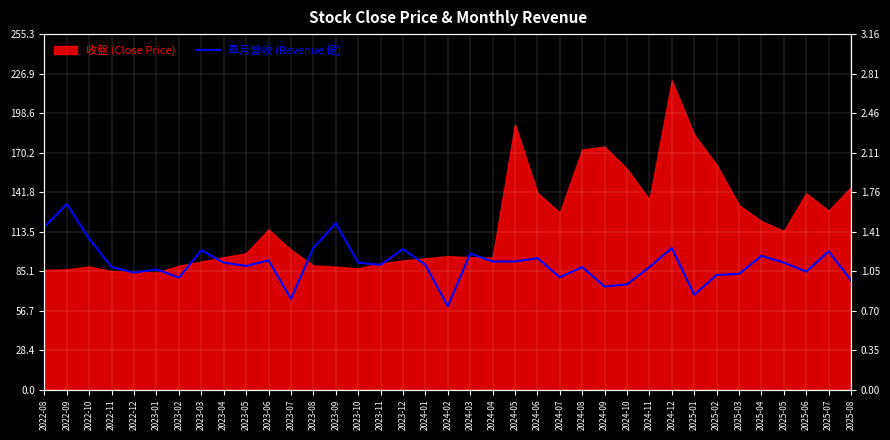

What is the ratio of the value at 2023-02 to the value at 2022-11?

0.9